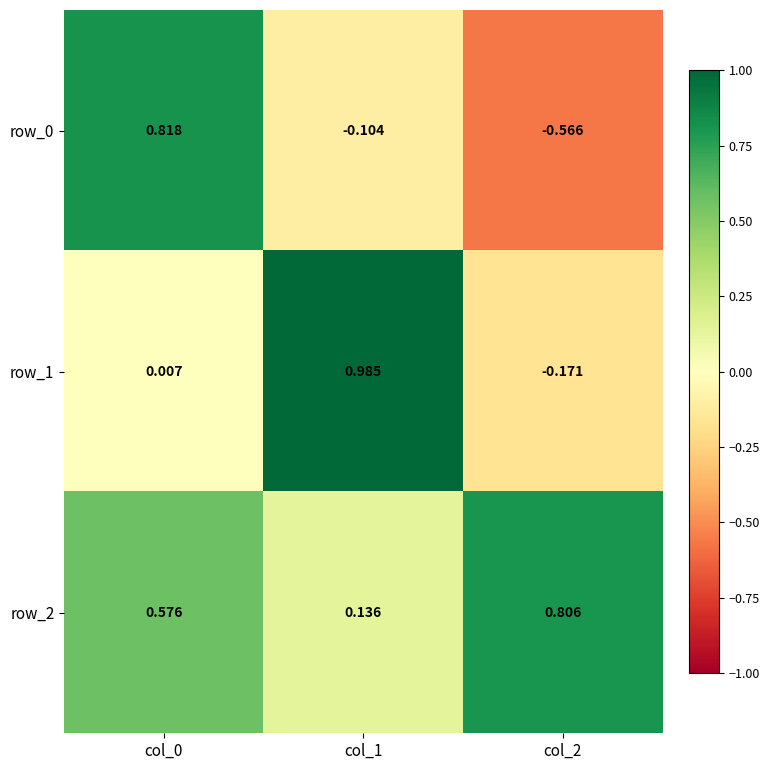

Is the value of row_2 at col_1 greater than the value of row_1 at col_2?

Yes